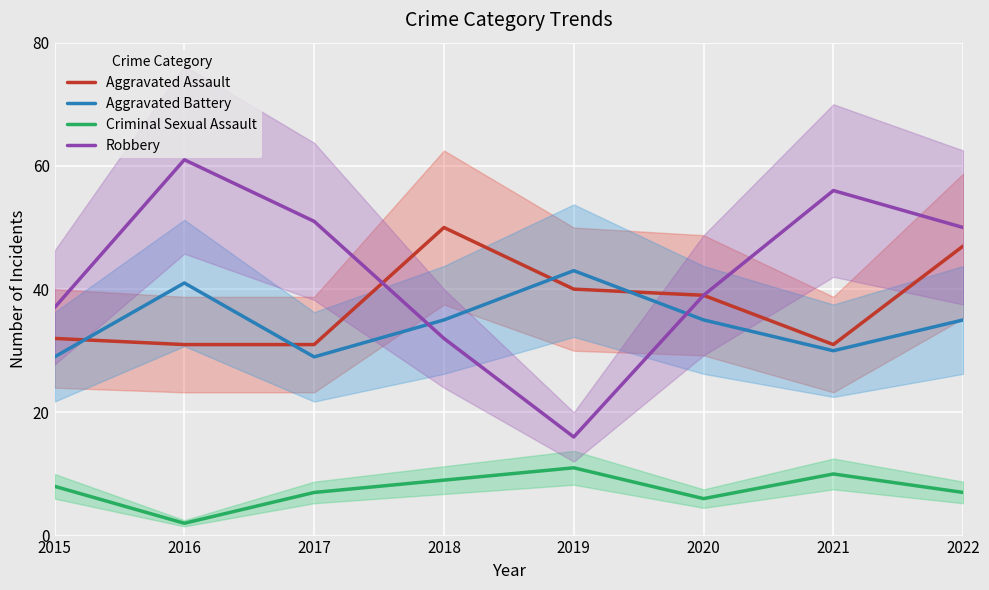

At how many categories does at least one series exceed 50?

3